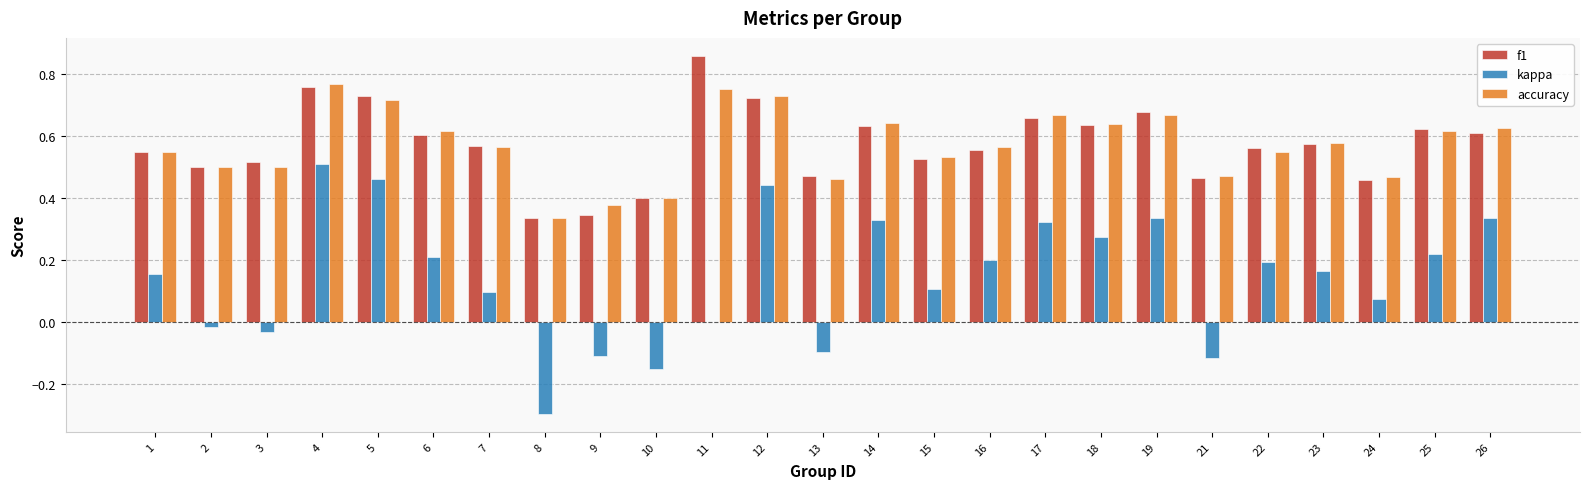

Between 15 and 17, which series saw the biggest shift?

kappa